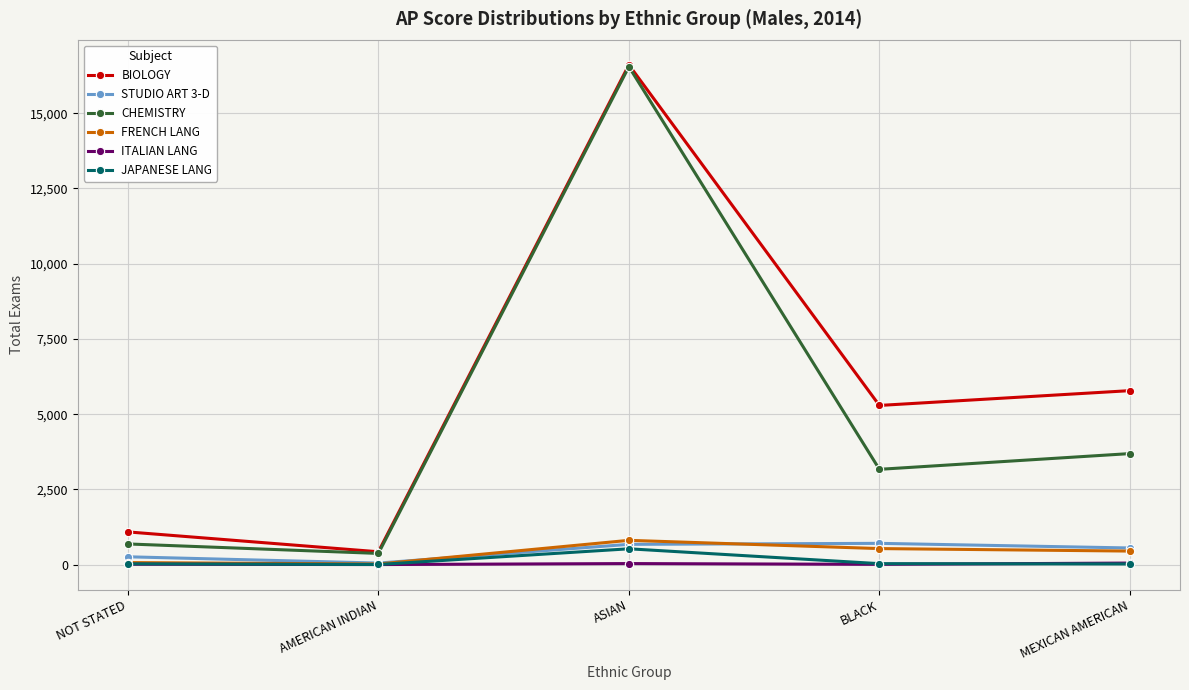

What is the average value of the ITALIAN LANG series?

21